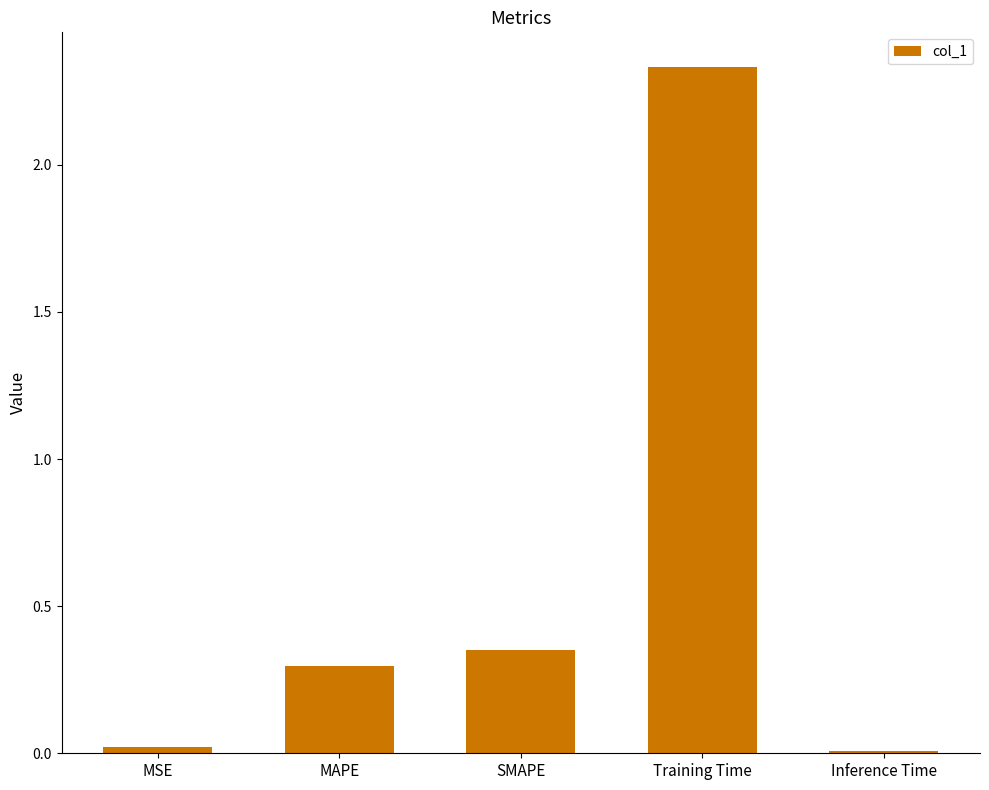

Does the chart contain stacked bars?

No